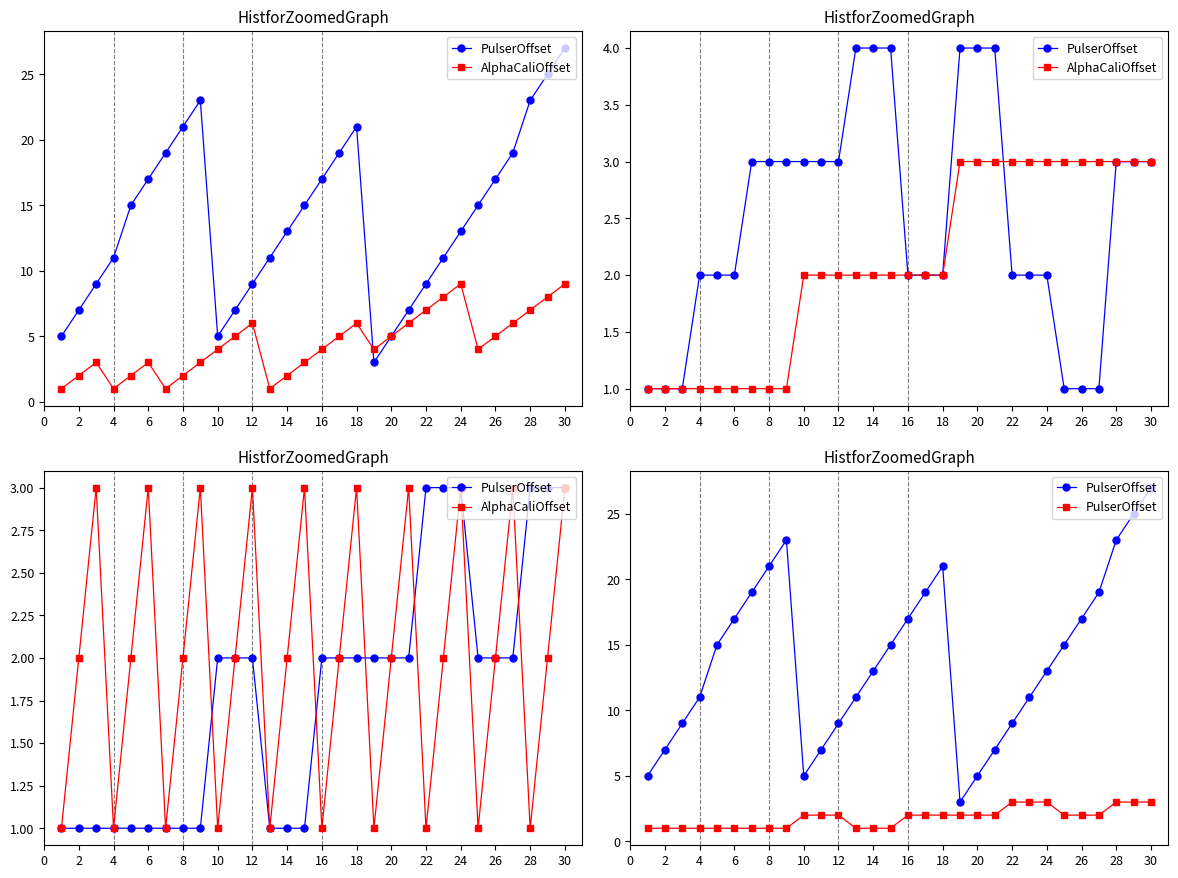

What is the label of the 25th point from the left?

24